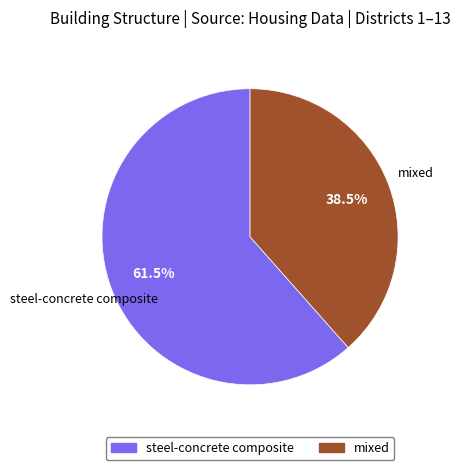

Which category accounts for the majority?

steel-concrete composite